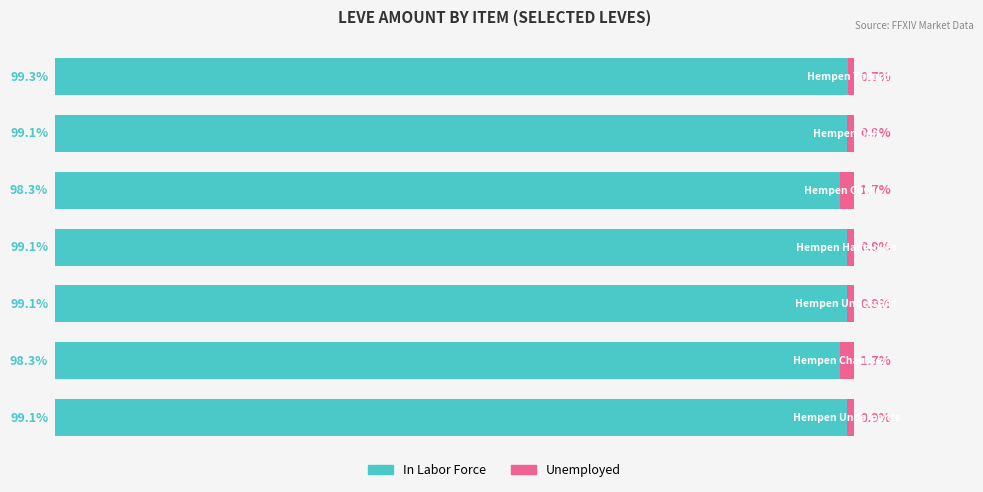

What is the average value of the Unemployed series?

1.1